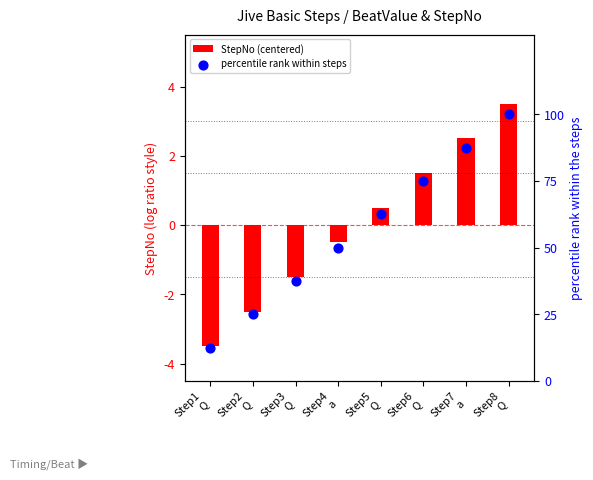

What is the total value across all series at Step5
Q?

63.0